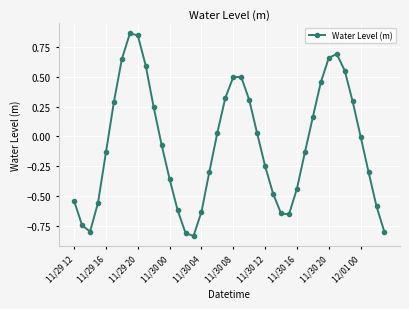

How many points are higher than both their immediate neighbors (excluding endpoints)?

3